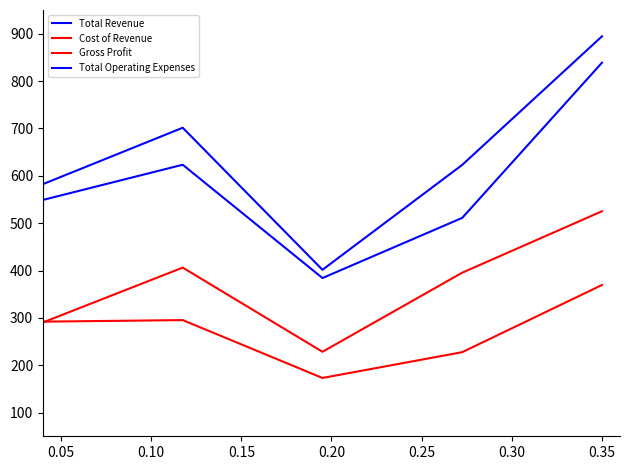

At which label does Total Operating Expenses first exceed 549?

0.05